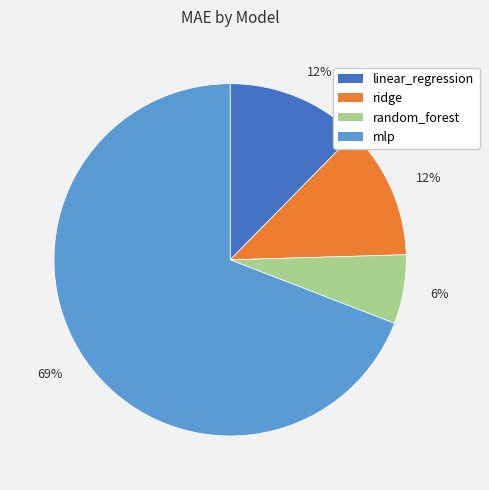

Is there a majority slice in this chart?

Yes